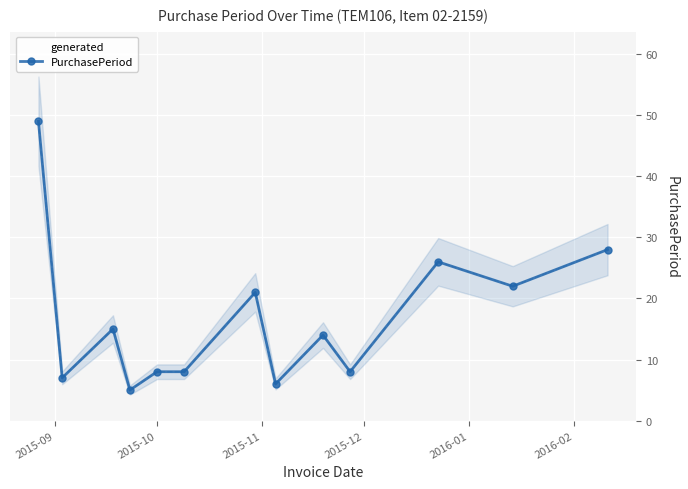

What is the maximum value shown in the chart?

49